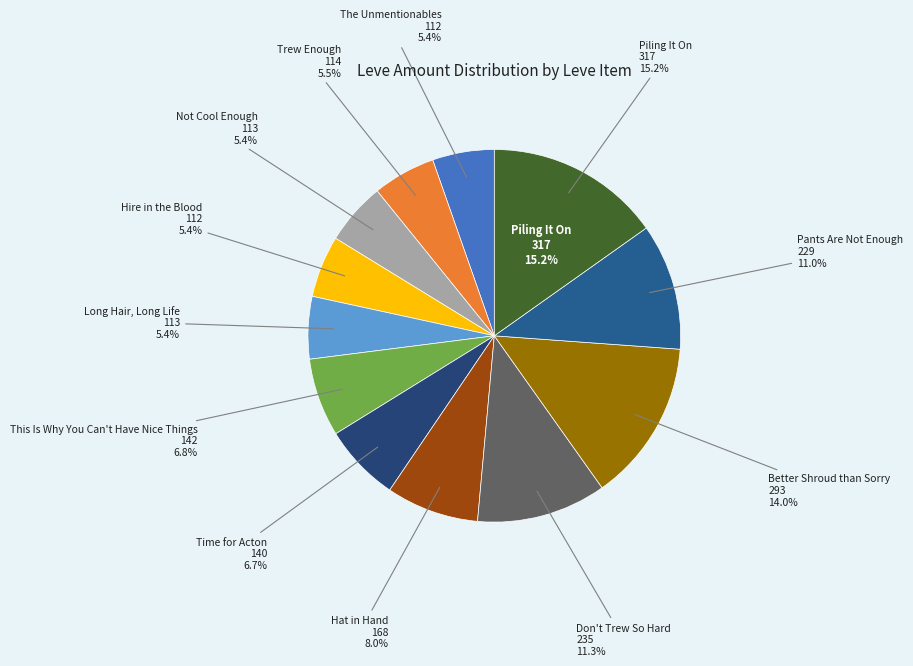

Which slice is the smallest?

The Unmentionables